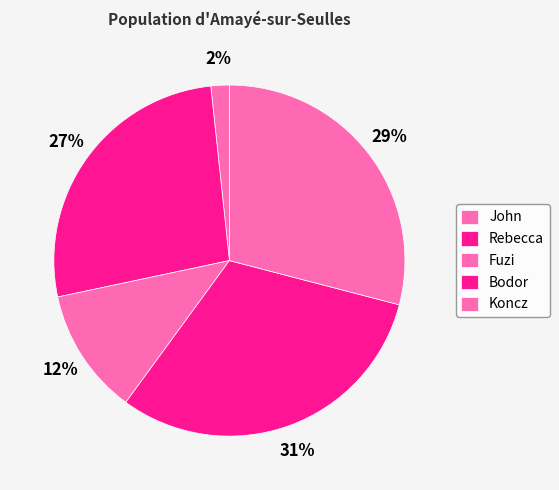

Count the number of slices in the pie.

5